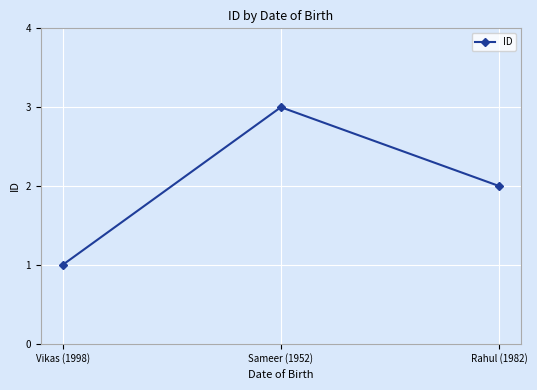

Rank the categories by value from lowest to highest.

Vikas (1998), Rahul (1982), Sameer (1952)